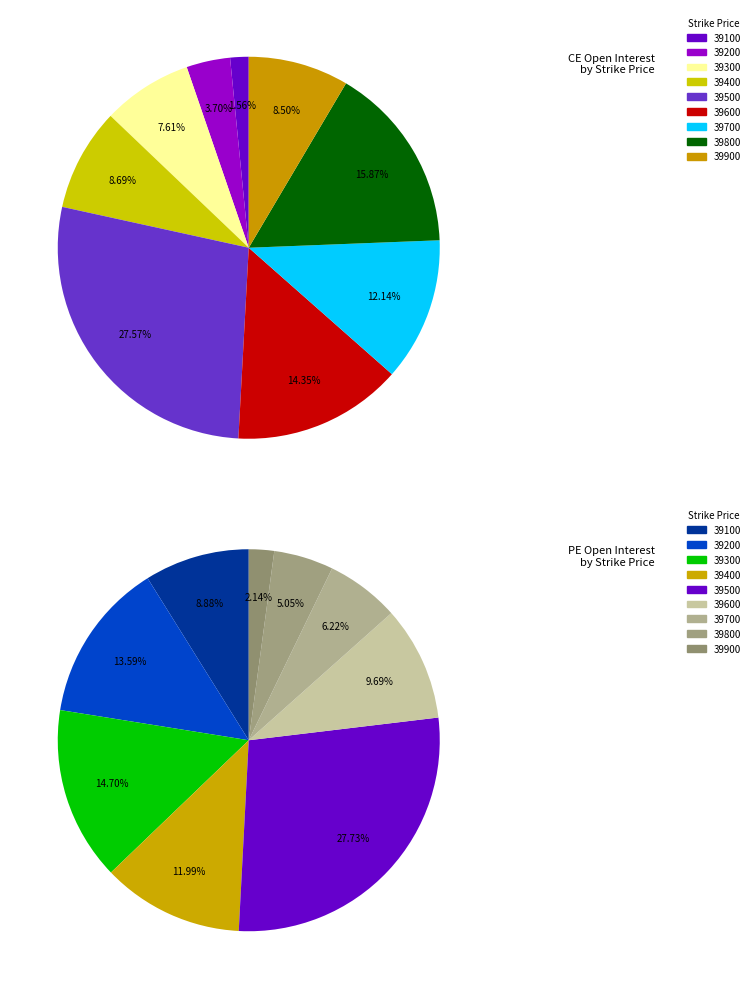

What percentage is the 39300 slice, to the nearest percent?

8%